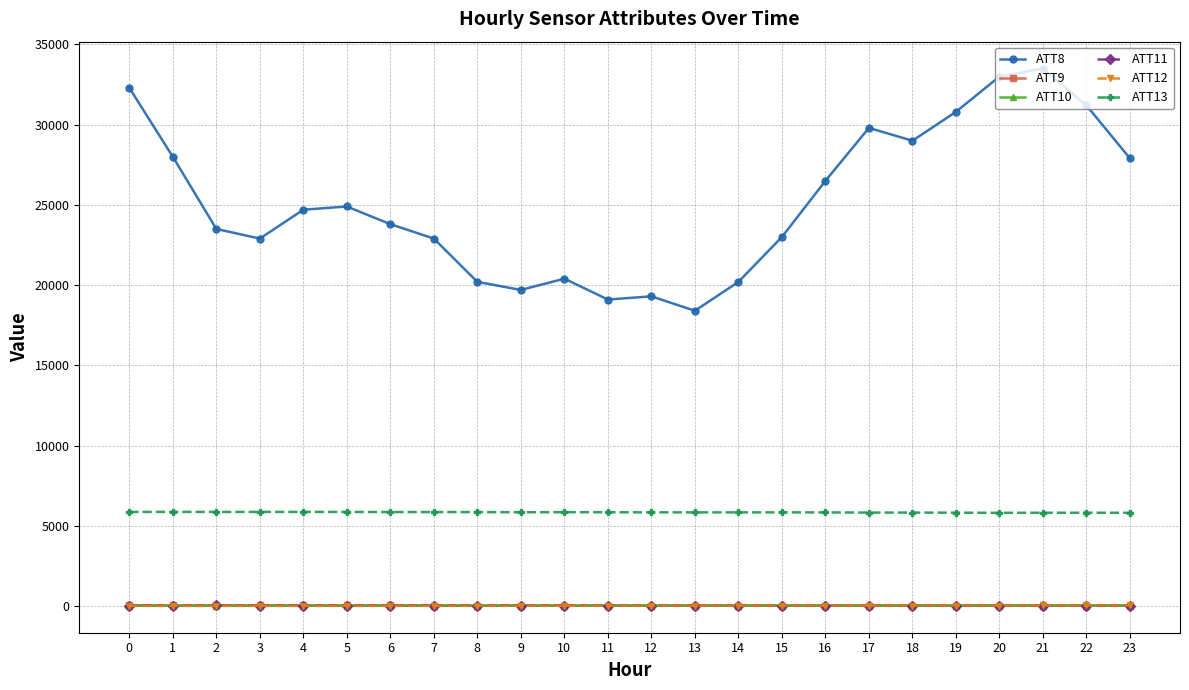

Which series ends up on top after the final intersection of ATT11 and ATT12?

ATT12